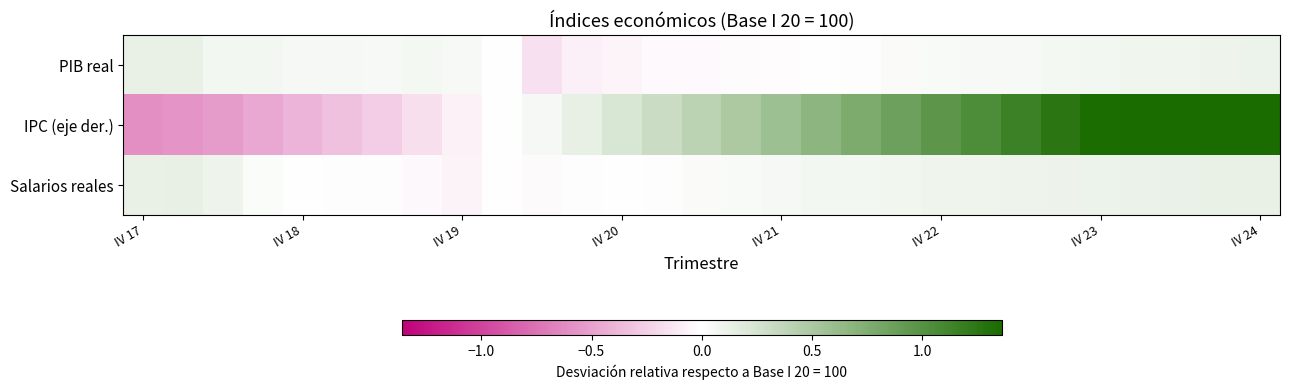

Rank the series by their maximum value, from highest to lowest.

IPC (eje der.), Salarios reales, PIB real